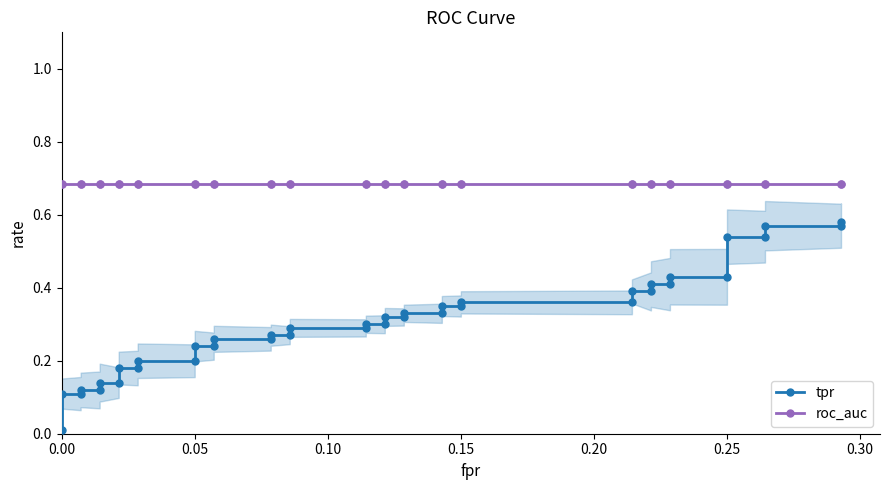

Count the number of data series in this chart.

2